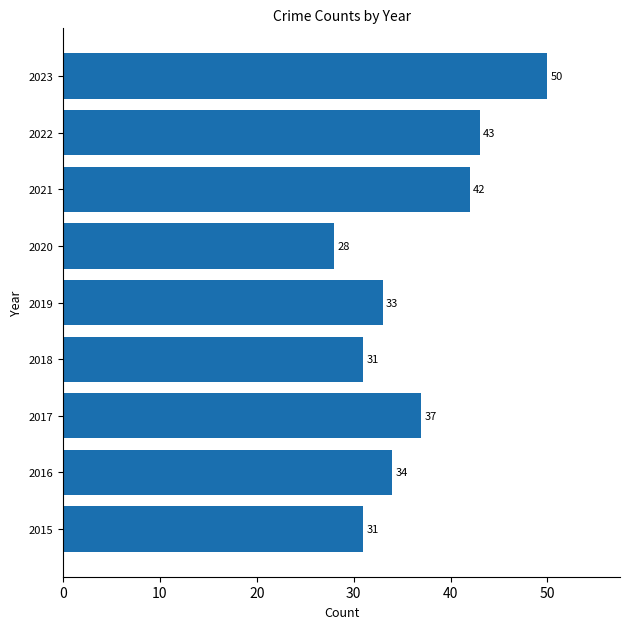

What is the average value?

37